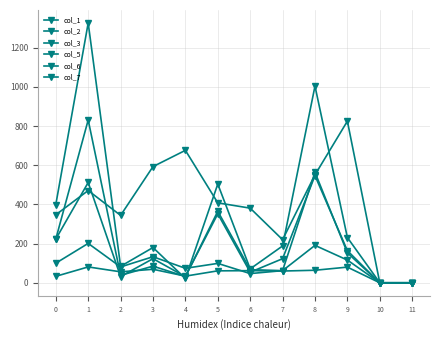

Reading left to right, what are all the values shown in this chart?

col_1: 223	512	32	123	31	365	67	62	564	153	0	0
col_2: 399	1326	84	180	22	504	71	188	1004	231	0	0
col_3: 223	831	38	85	32	352	54	123	547	164	0	0
col_5: 100	201	81	133	74	99	47	62	191	116	0	0
col_6: 33	81	56	69	34	61	62	60	64	80	0	0
col_7: 347	471	344	593	676	408	381	220	551	825	0	0